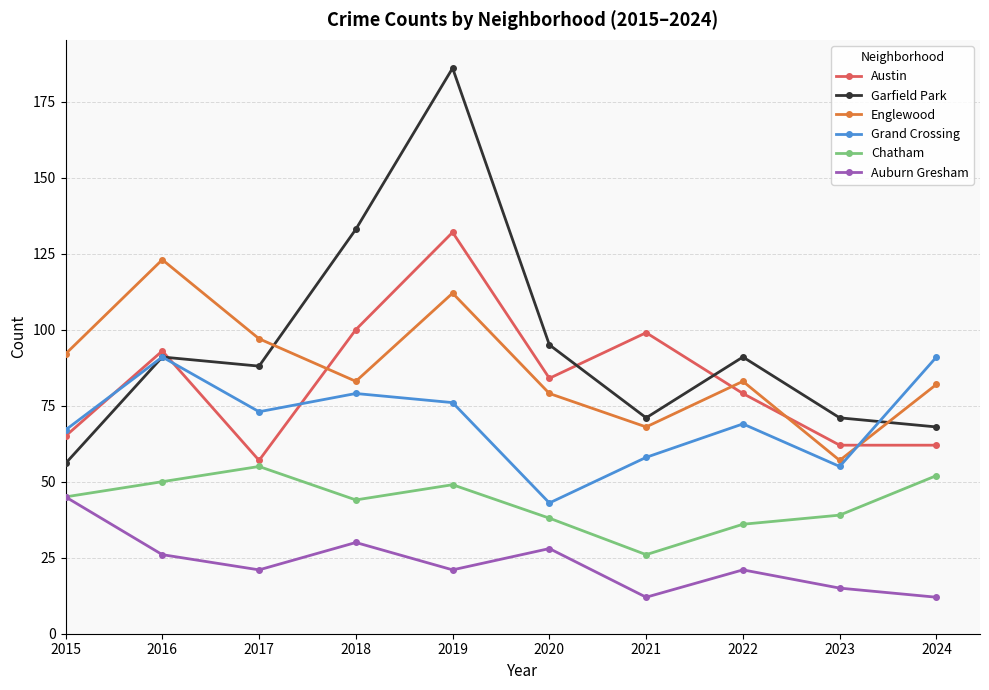

Count the number of data series in this chart.

6